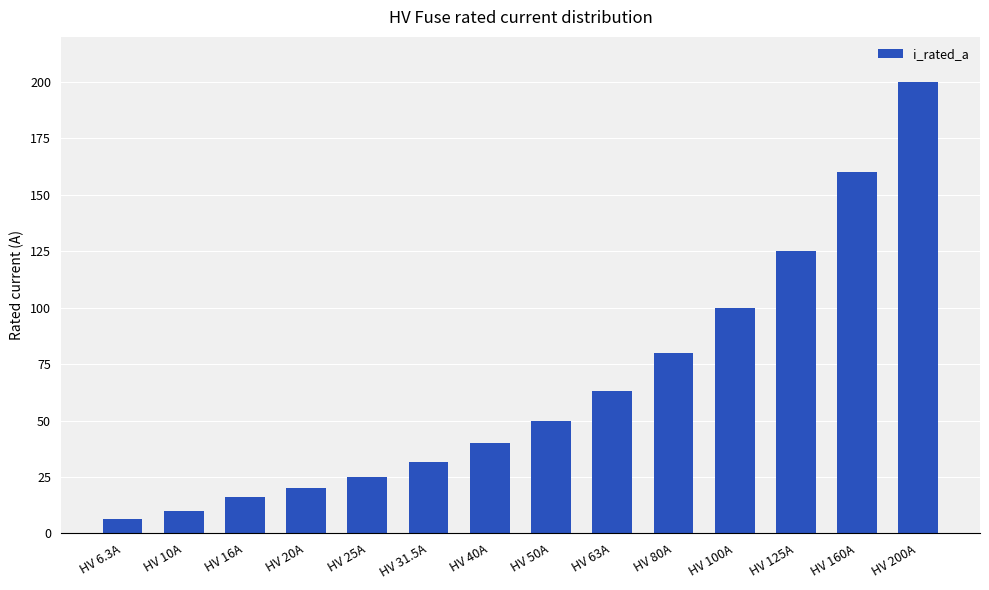

How many values are below 50?

7